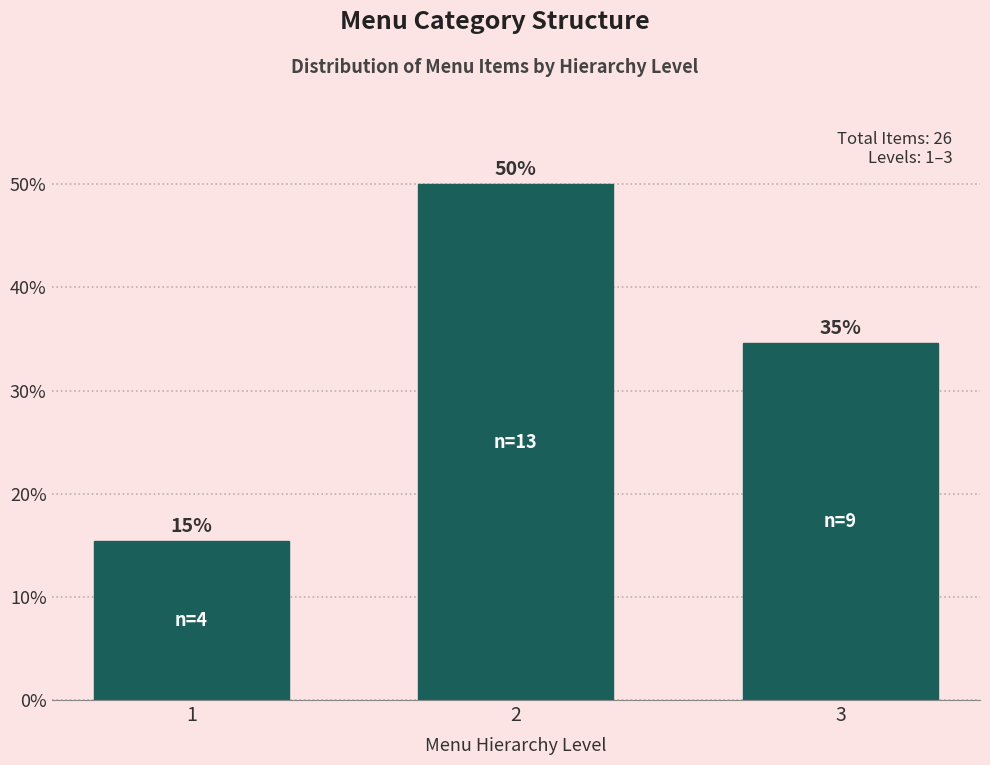

Does the chart contain any negative values?

No